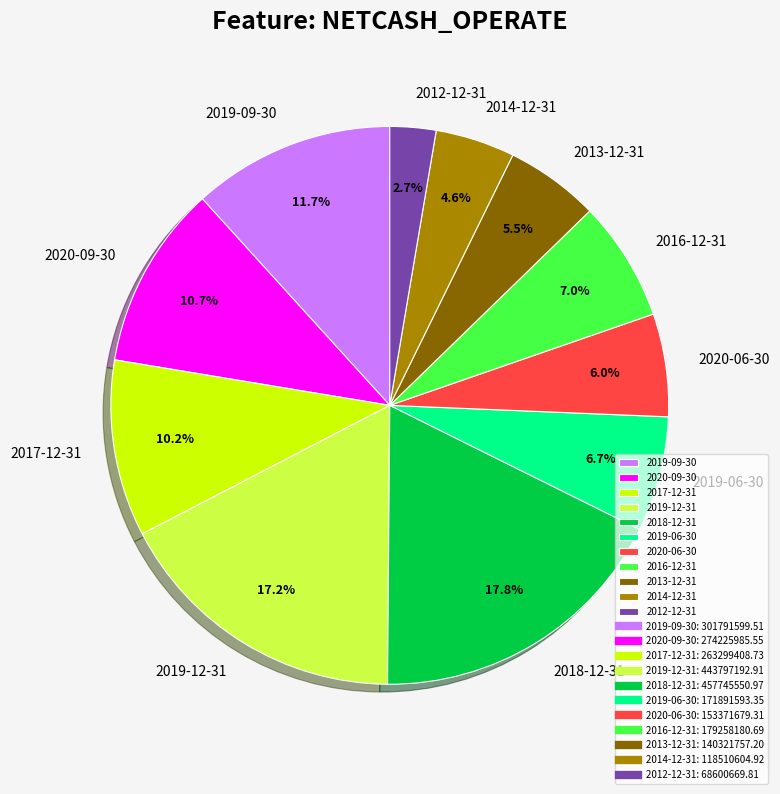

True or false: 2019-06-30 accounts for 7% of the total.

True